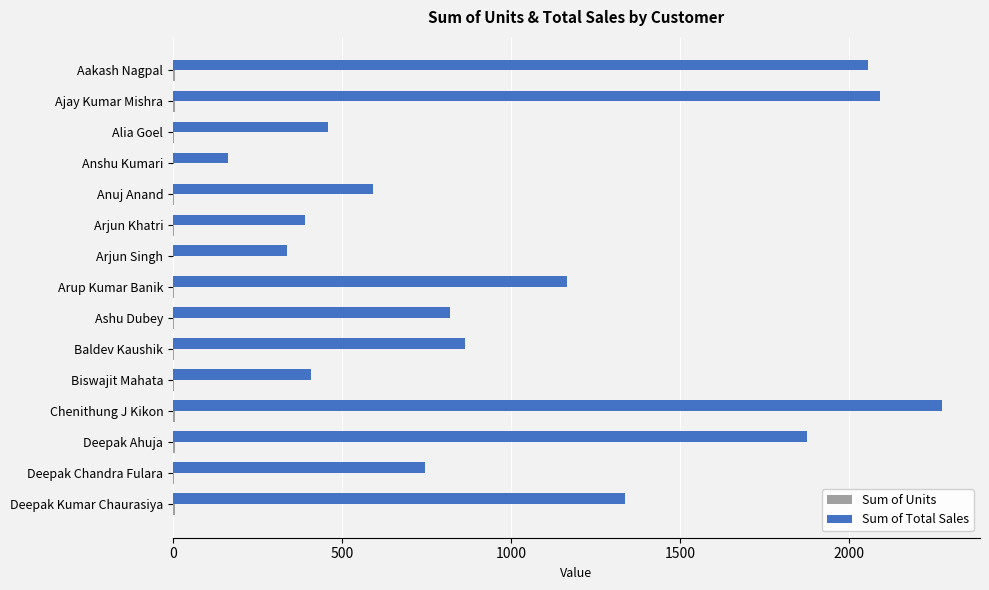

What is the sum of all Sum of Total Sales values?

15579